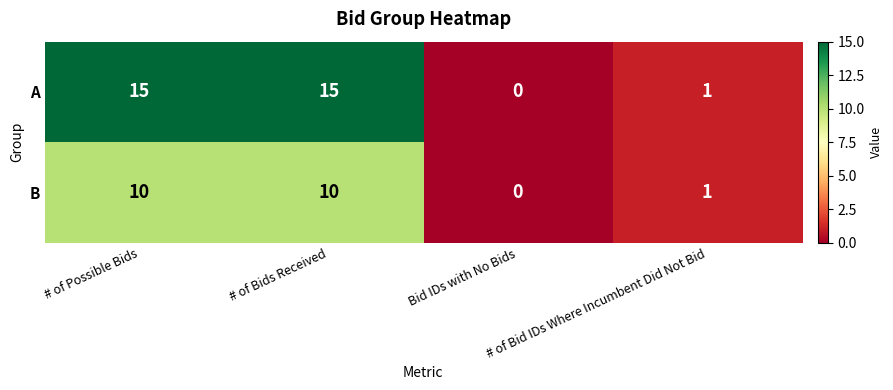

Rank the series by their average value, from highest to lowest.

A, B